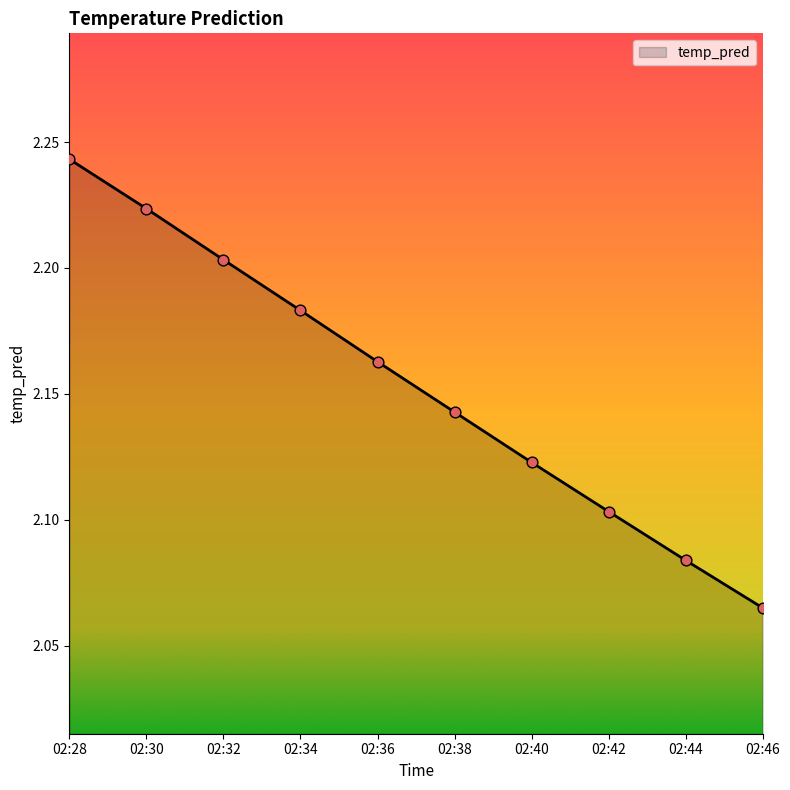

What is the change in value from 02:30 to 02:38?

-0.1